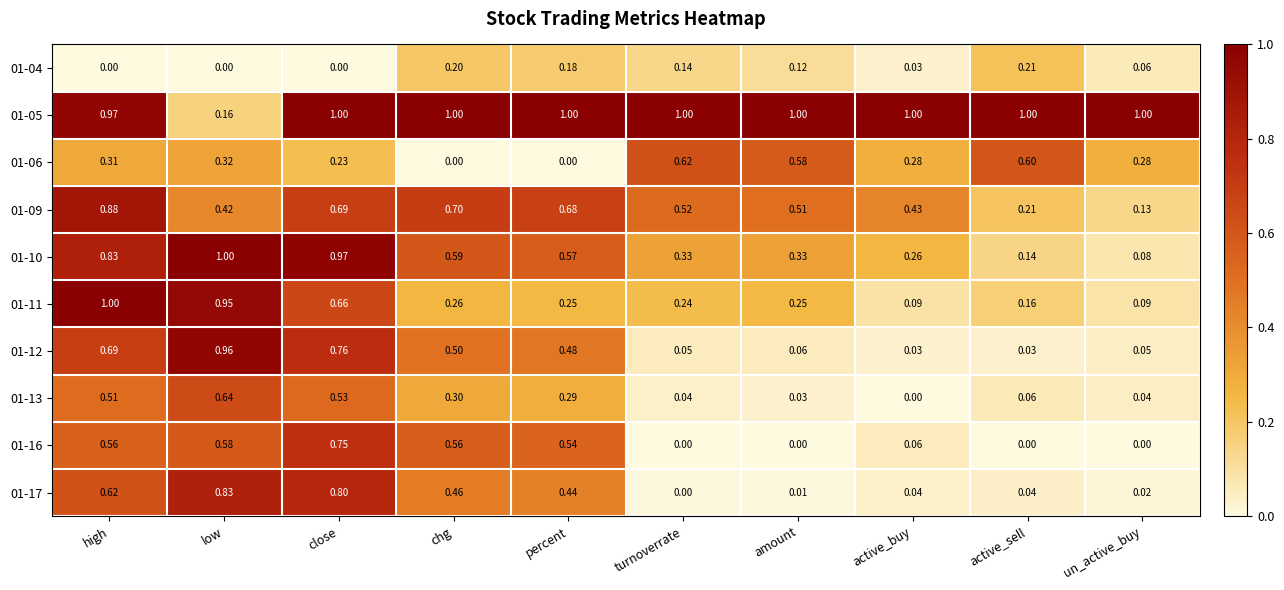

Is the value of 01-13 at active_sell greater than the value of 01-04 at turnoverrate?

No